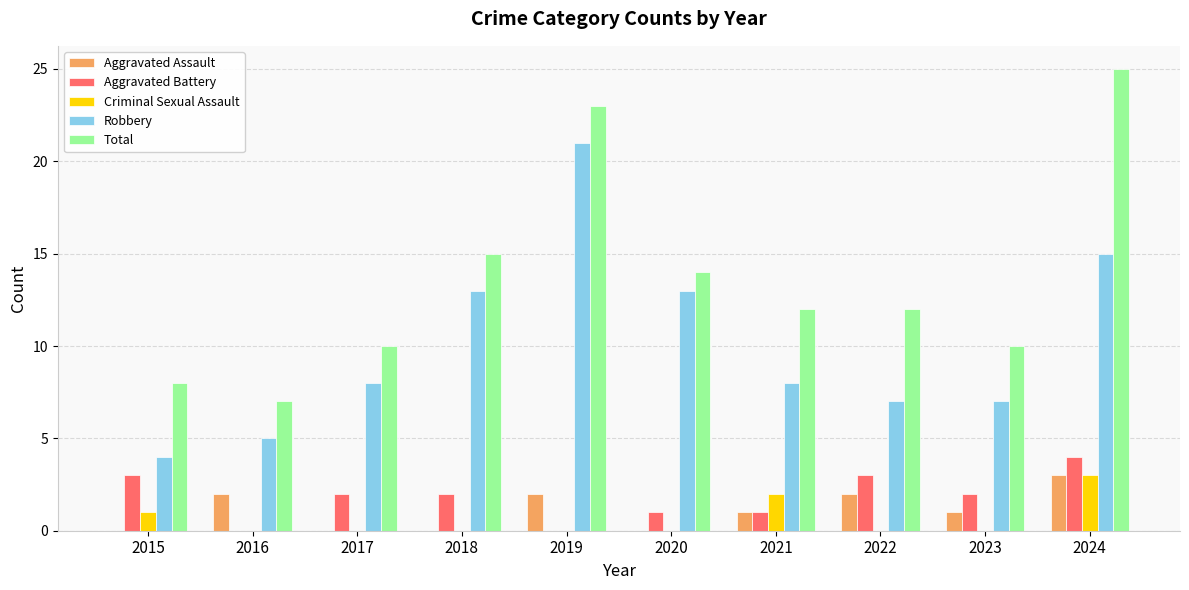

How many data points does each series have?

10